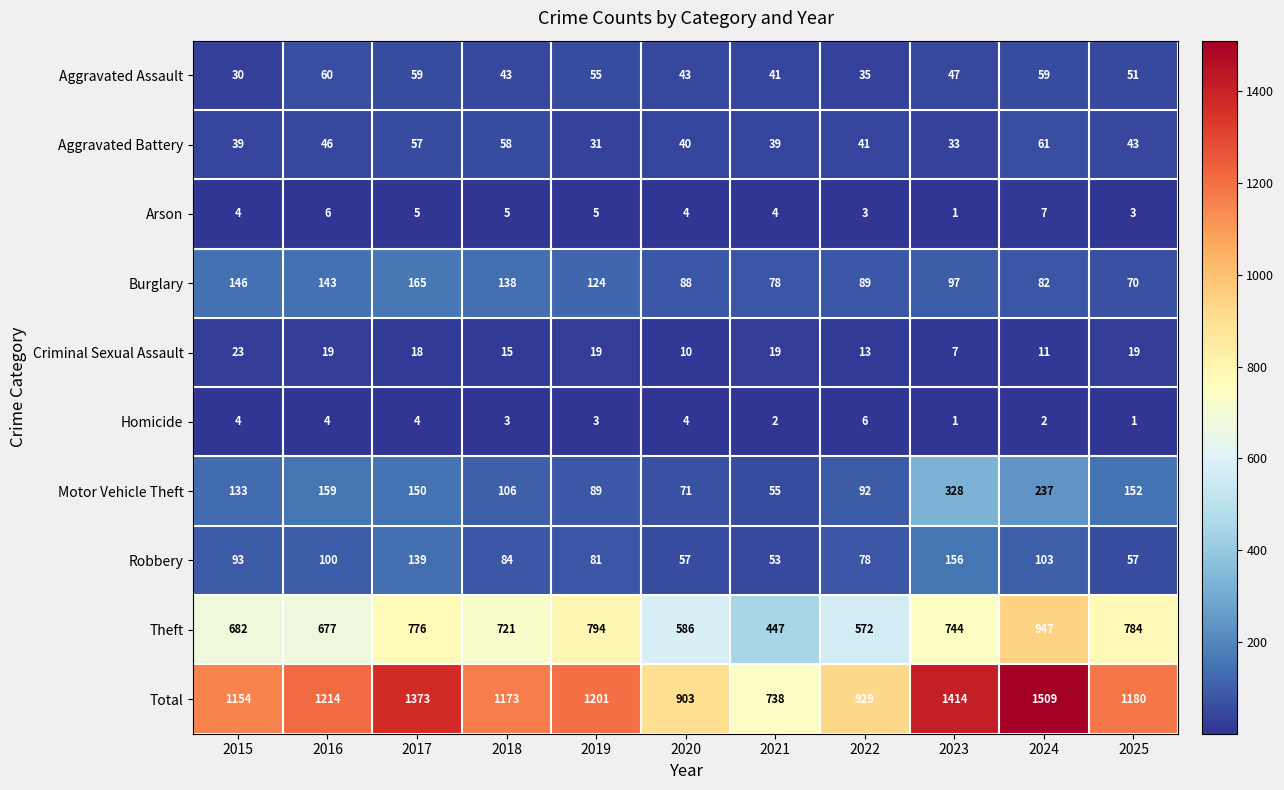

What is the sum of the Motor Vehicle Theft values at 2021 and 2018?

161